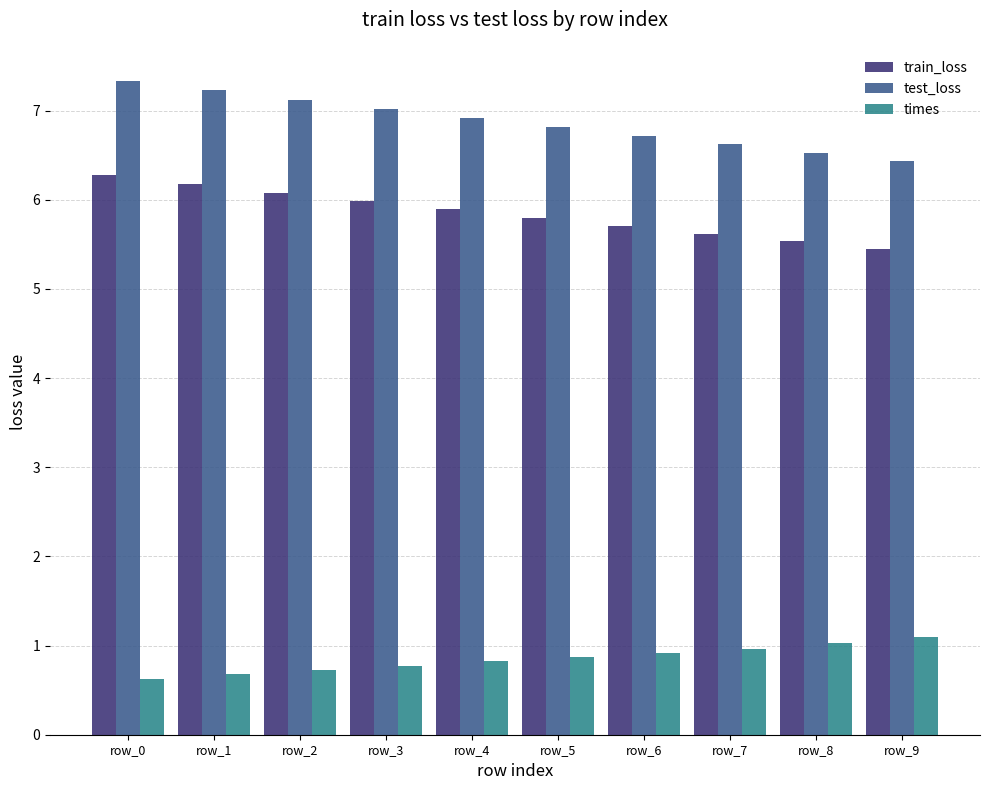

Which series changed the most between row_0 and row_6?

test_loss